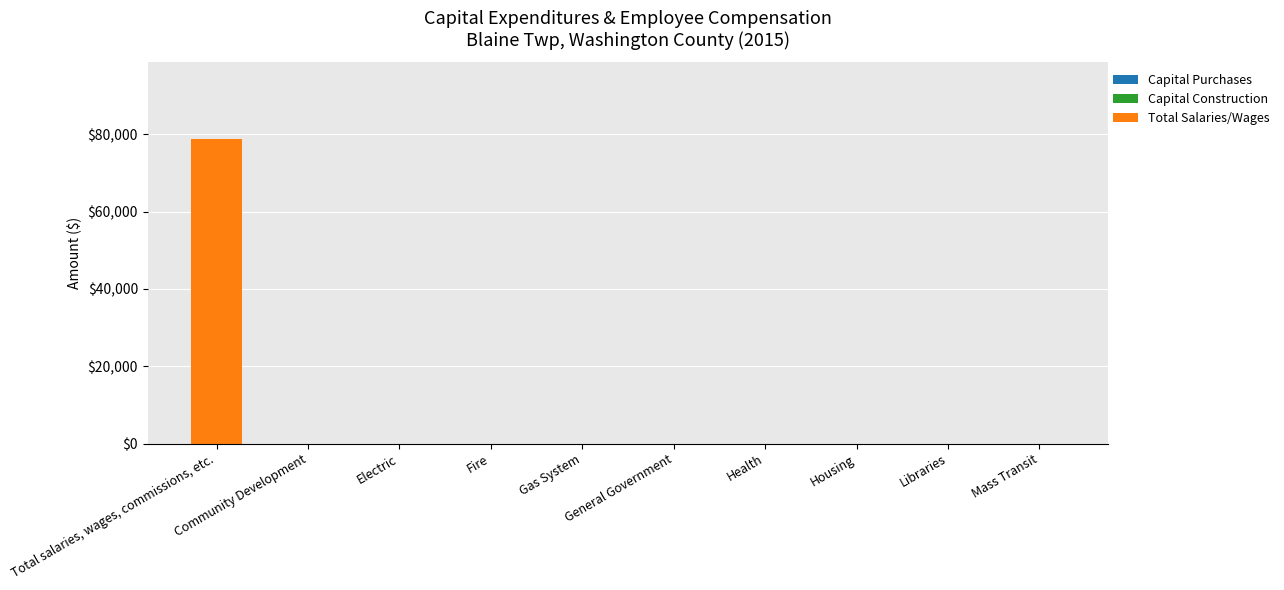

What is the greatest value displayed?

78881